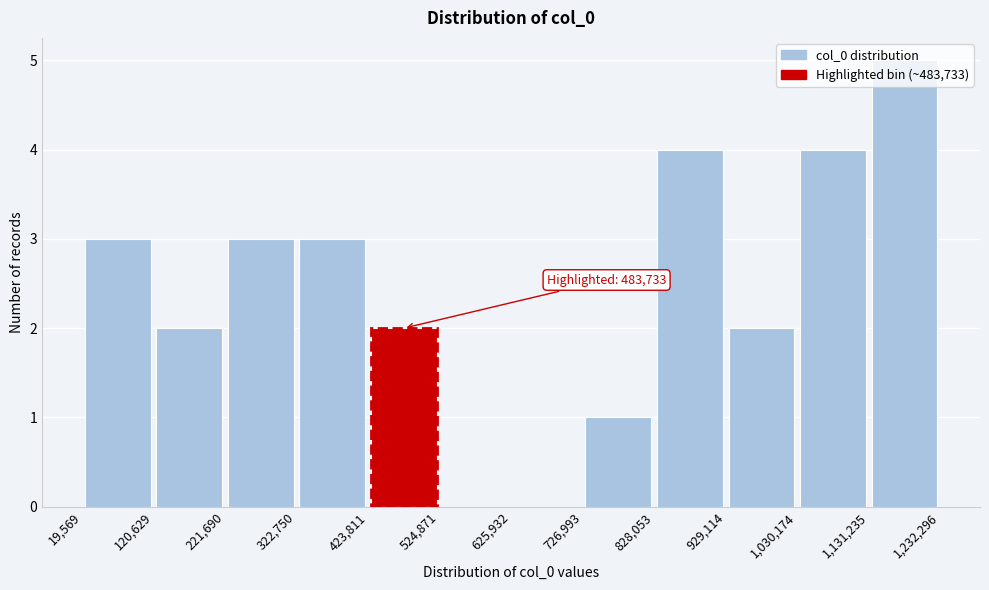

Which range on the x-axis has the tallest bar?

1,131,235 to 1,232,296